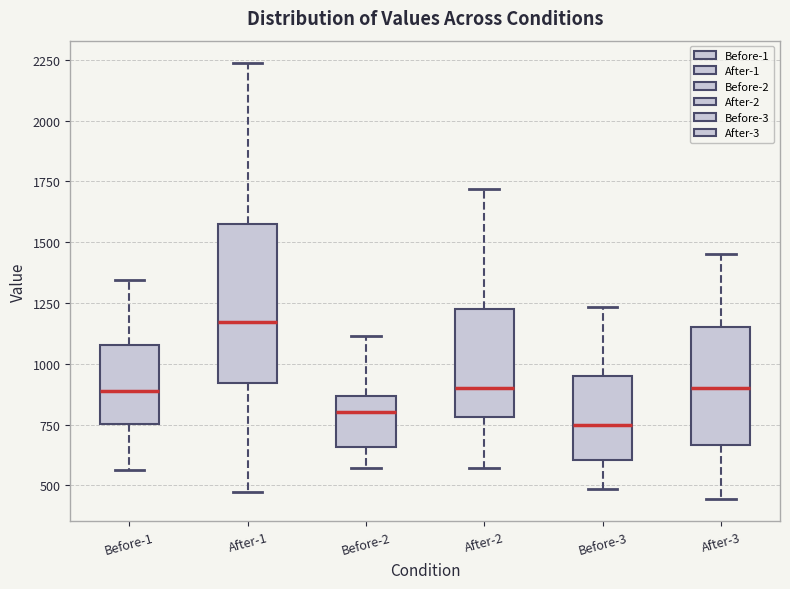

Which box has the lowest median line?

Before-3